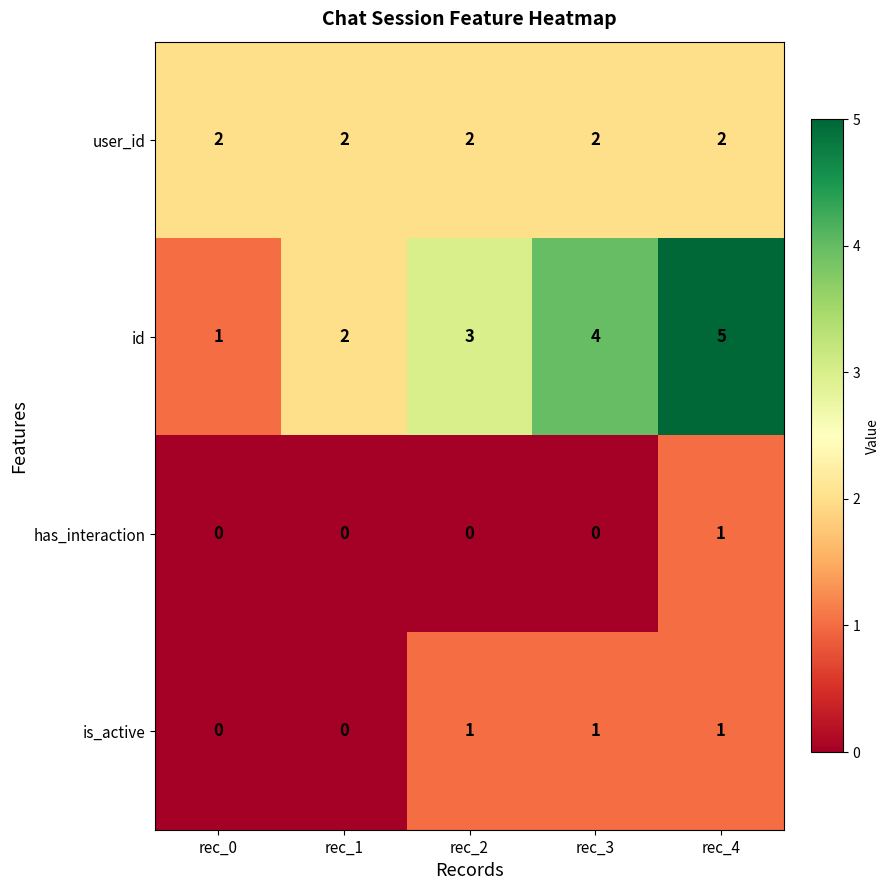

What is the sum of the is_active values at rec_2 and rec_4?

2